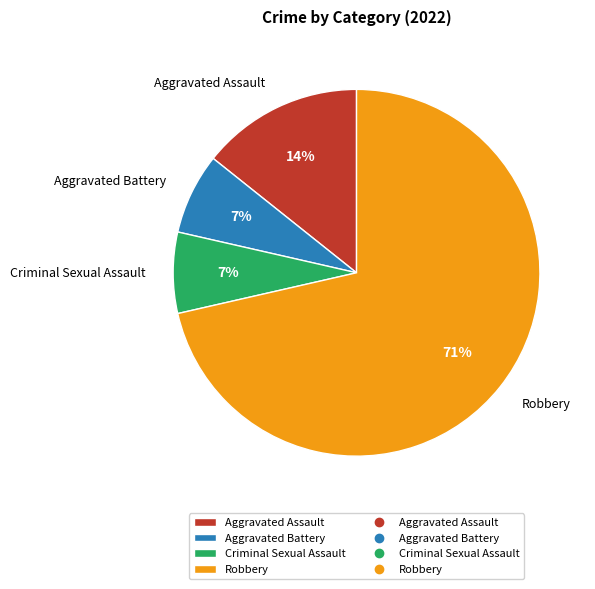

Is there a majority slice in this chart?

Yes